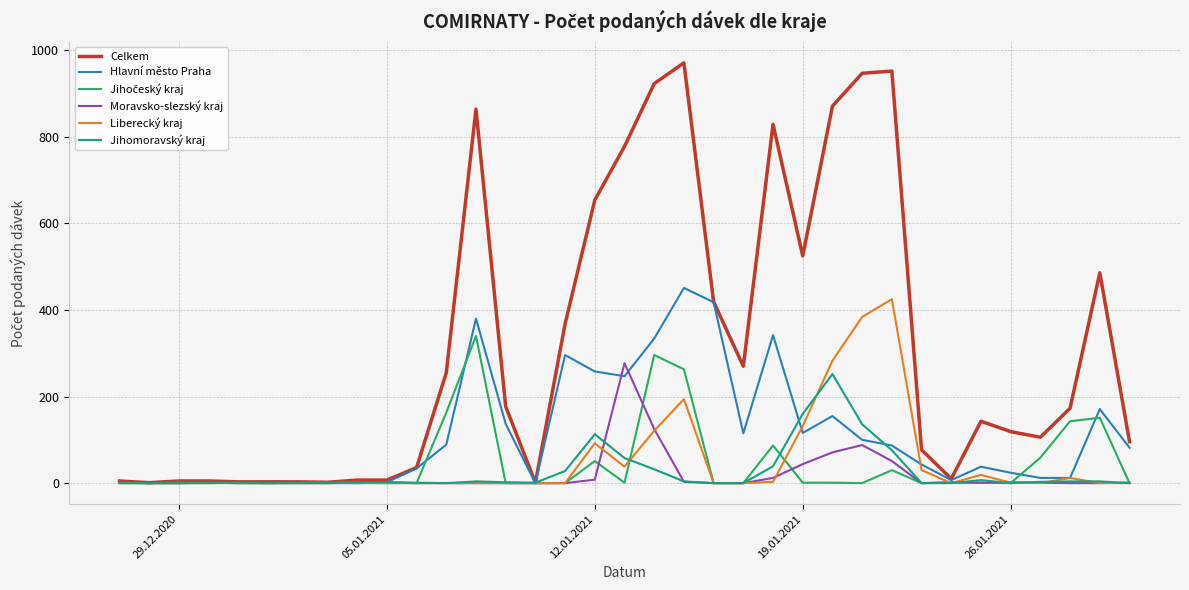

Which series has the largest total across all categories?

Celkem